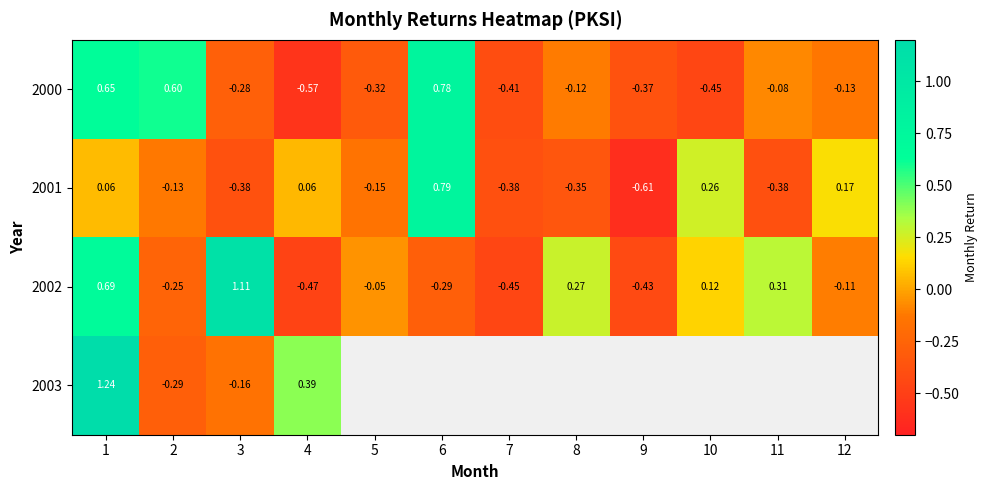

Rank the categories by 2003 value from lowest to highest.

2, 3, 4, 1, 5, 6, 7, 8, 9, 10, 11, 12